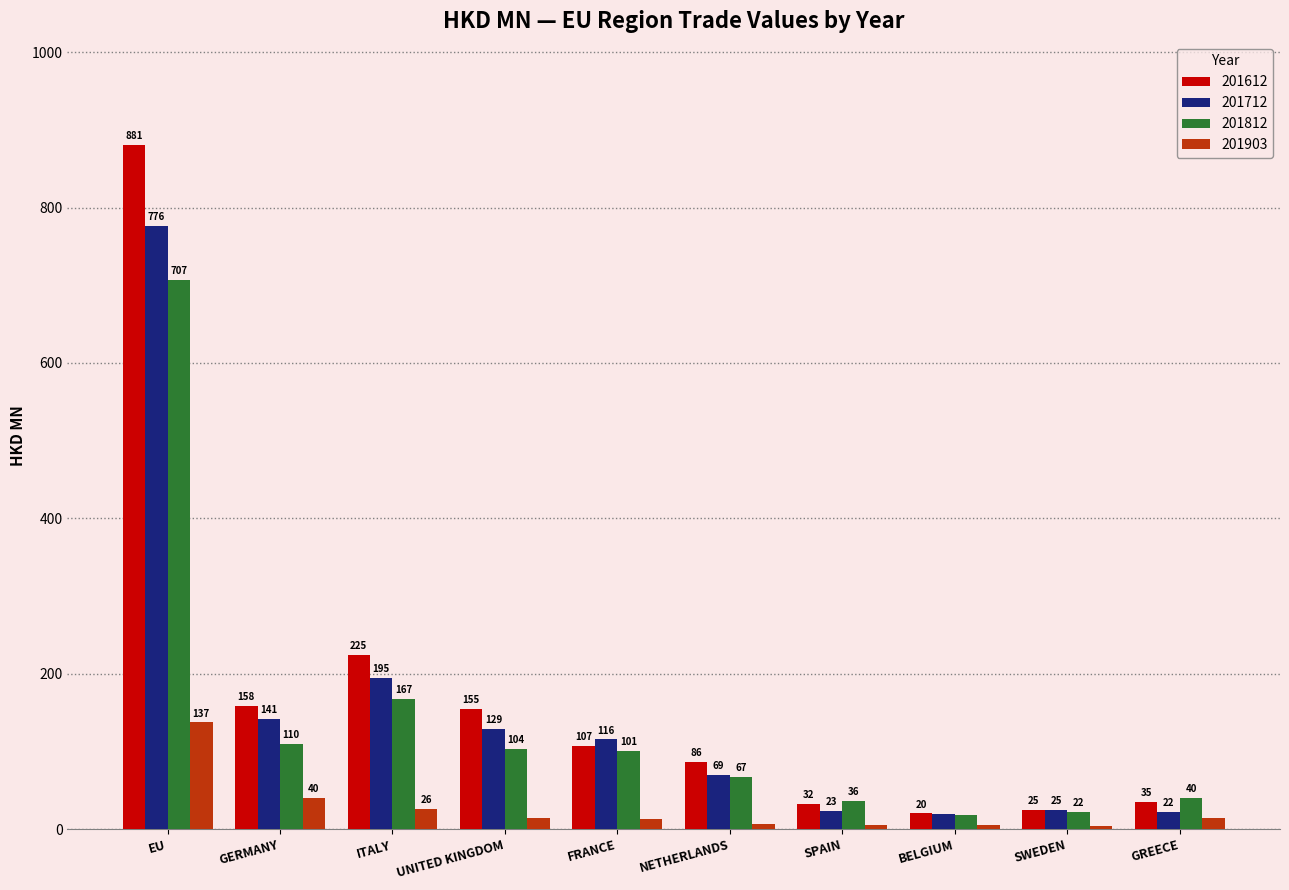

True or false: 201903 has a value of 137.3 at EU.

True